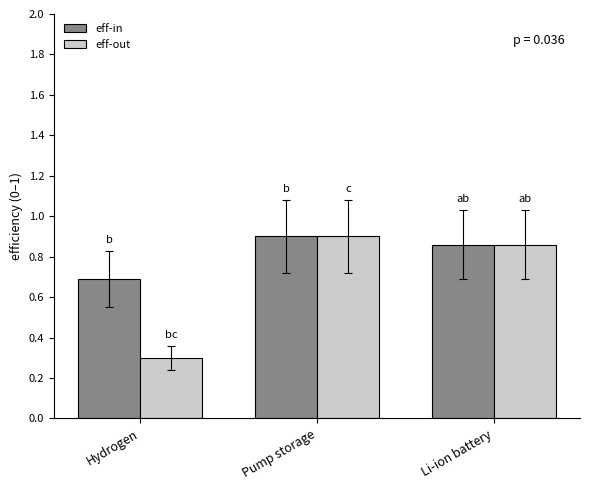

The value of eff-in at Li-ion battery is 0.9. True or false?

True